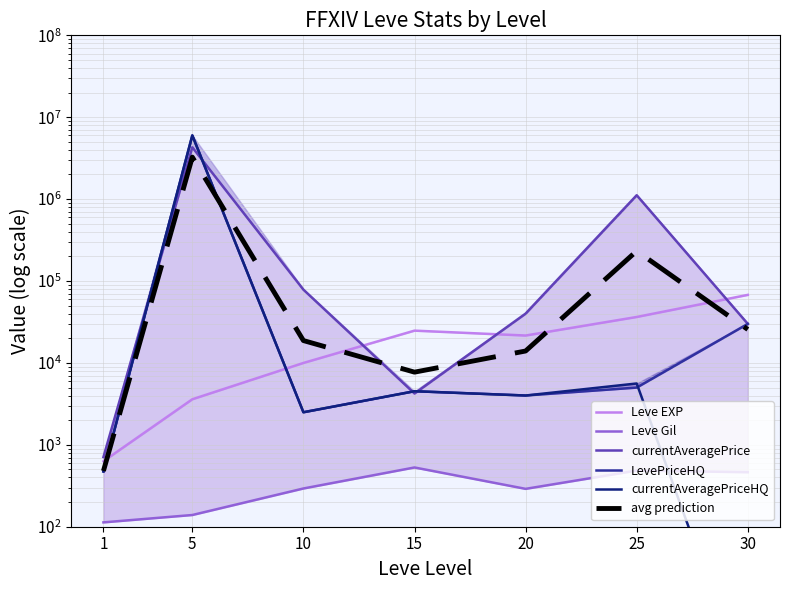

Which category has the highest value across all series?

5